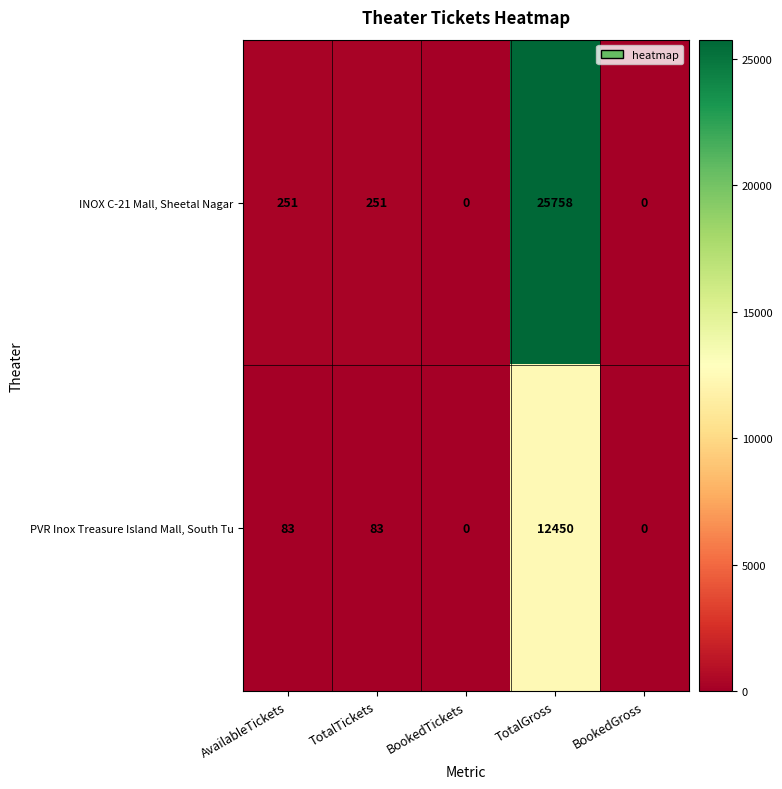

What is the difference between the second highest and minimum values in the INOX C-21 Mall, Sheetal Nagar series?

251